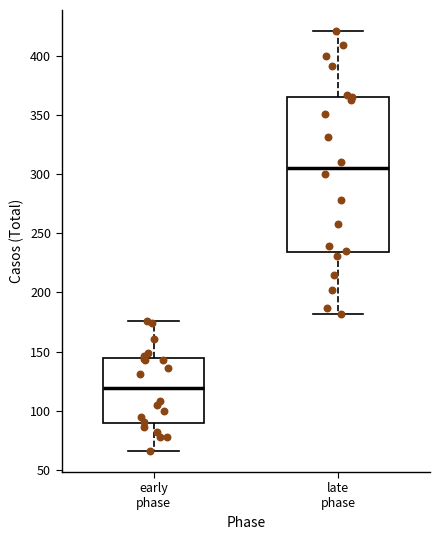

Reading left to right, transcribe this box plot: for each box, give where its median line is, the range the box spans, and where its two whiskers end, as read against the y-axis. The values are not printed on the chart, so give them approximately, as read against the axis.

early phase: median 120, box 90 to 145, whiskers 65 to 175
late phase: median 305, box 235 to 365, whiskers 180 to 420